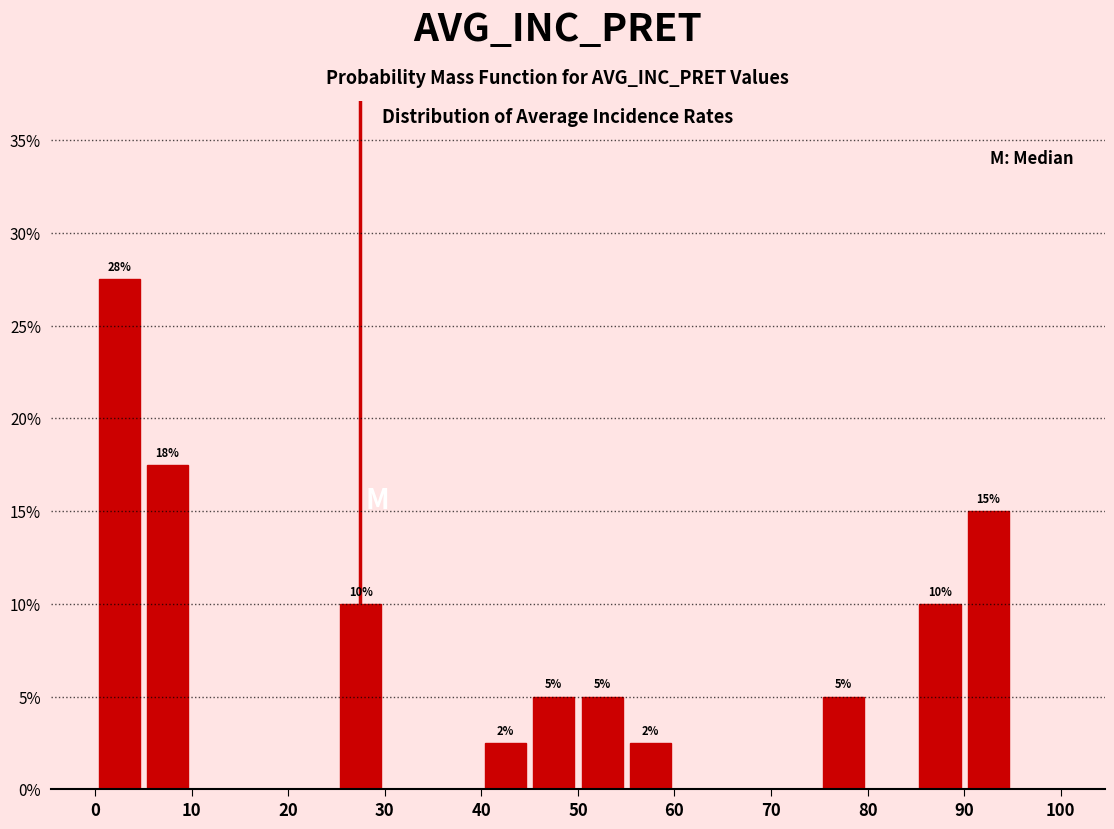

Which range on the x-axis has the tallest bar?

0 to 5